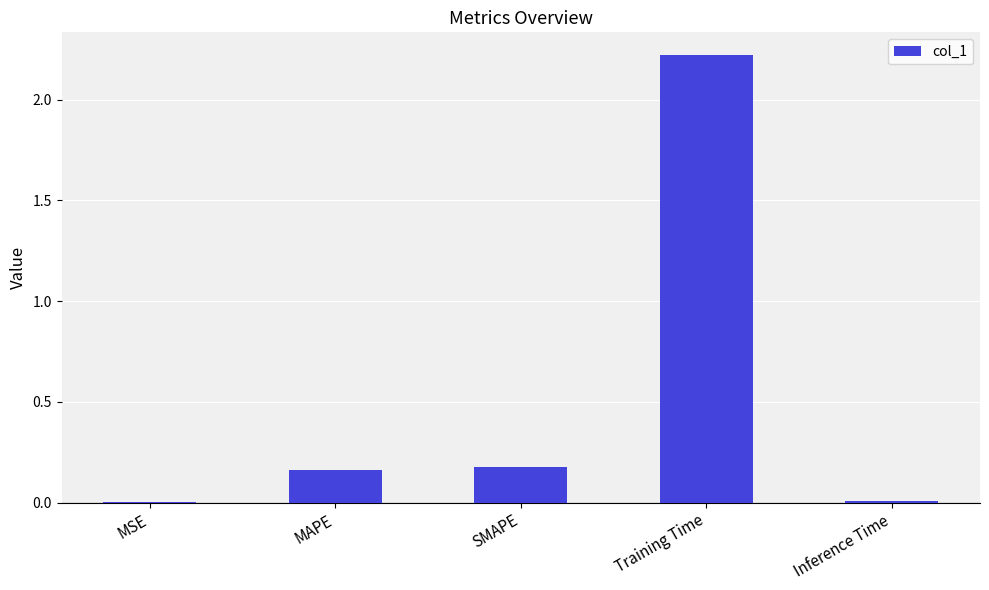

Which label corresponds to the largest value in the chart?

Training Time